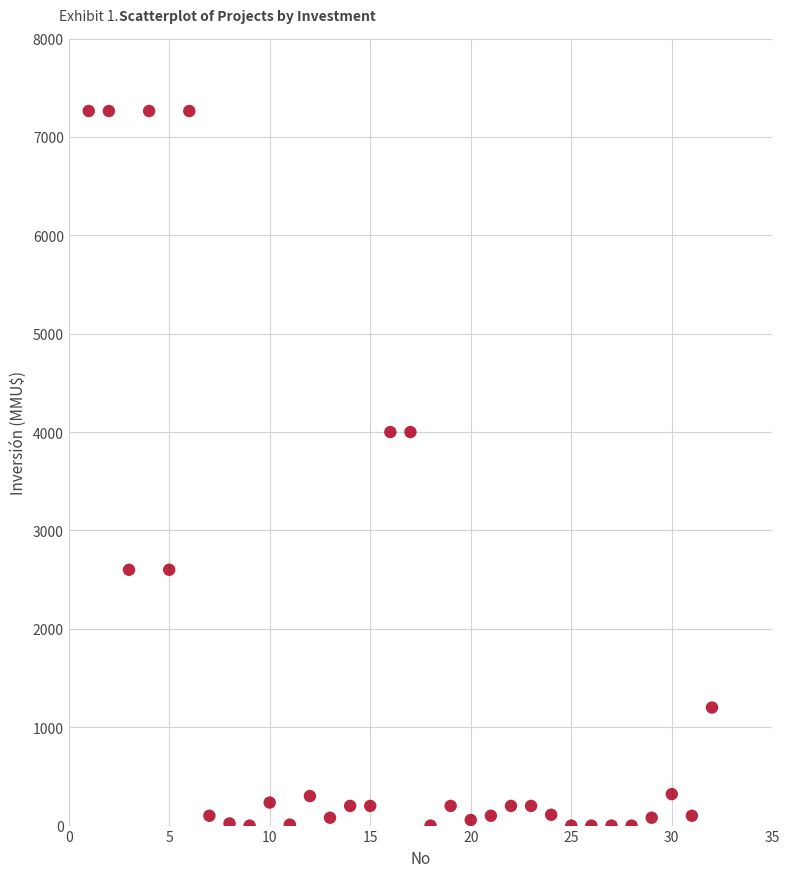

What is the range of Y values (max minus min)?

7263